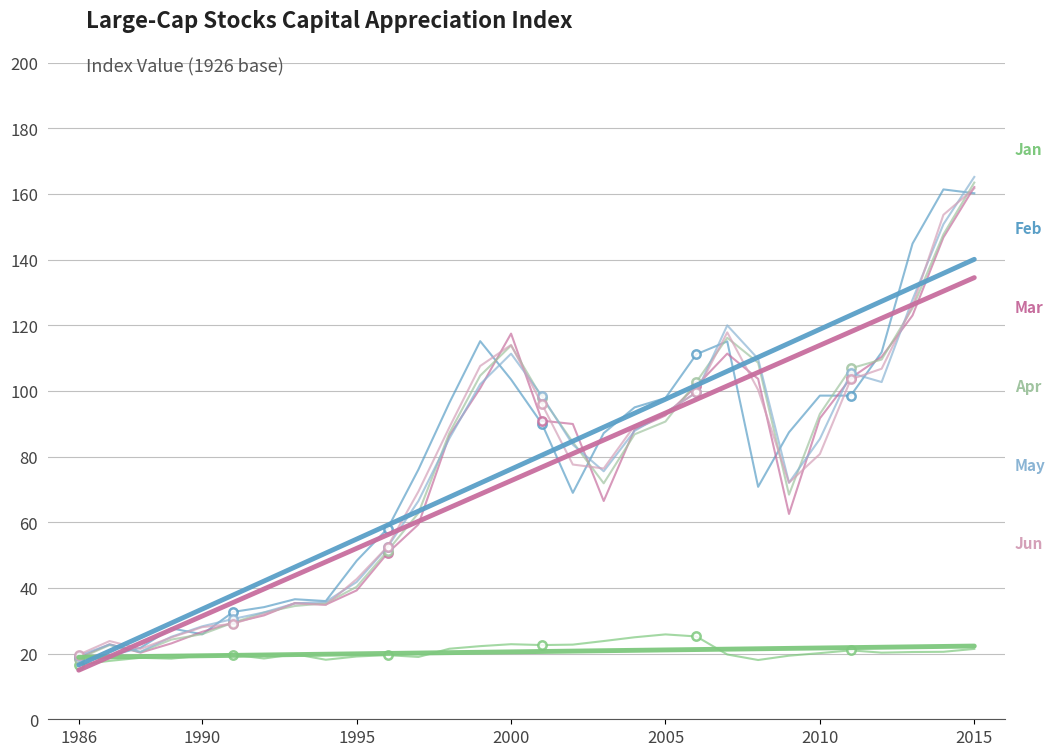

At which label does Feb reach its minimum?

1986